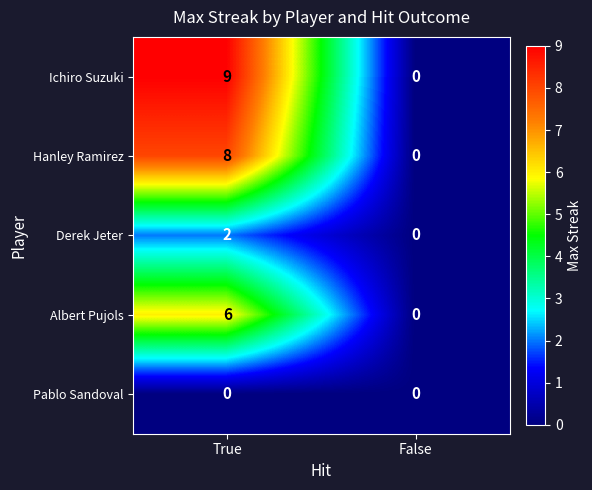

True or false: Ichiro Suzuki has a value of 5 at False.

False